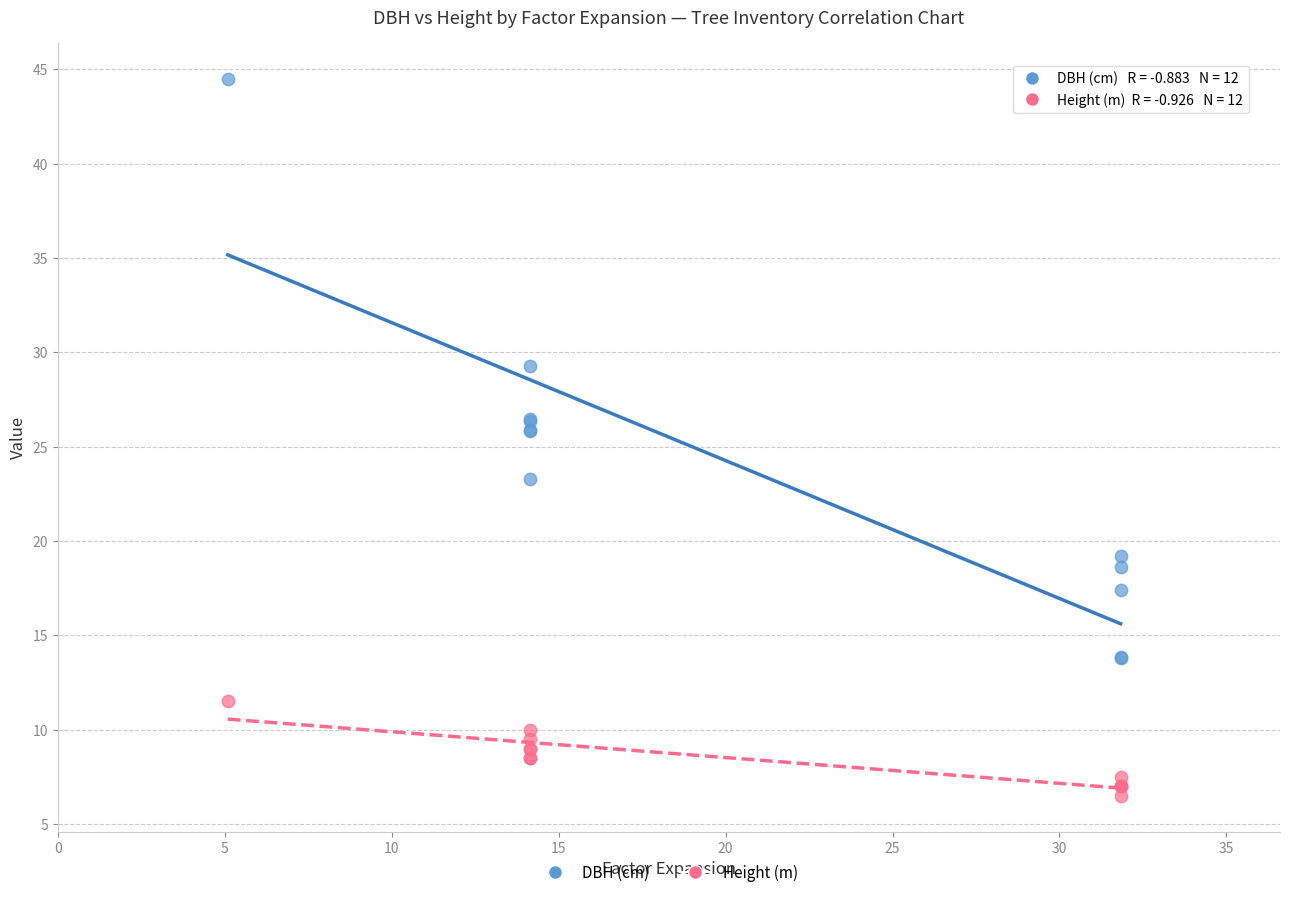

Which series reaches the maximum Y coordinate?

DBH (cm)